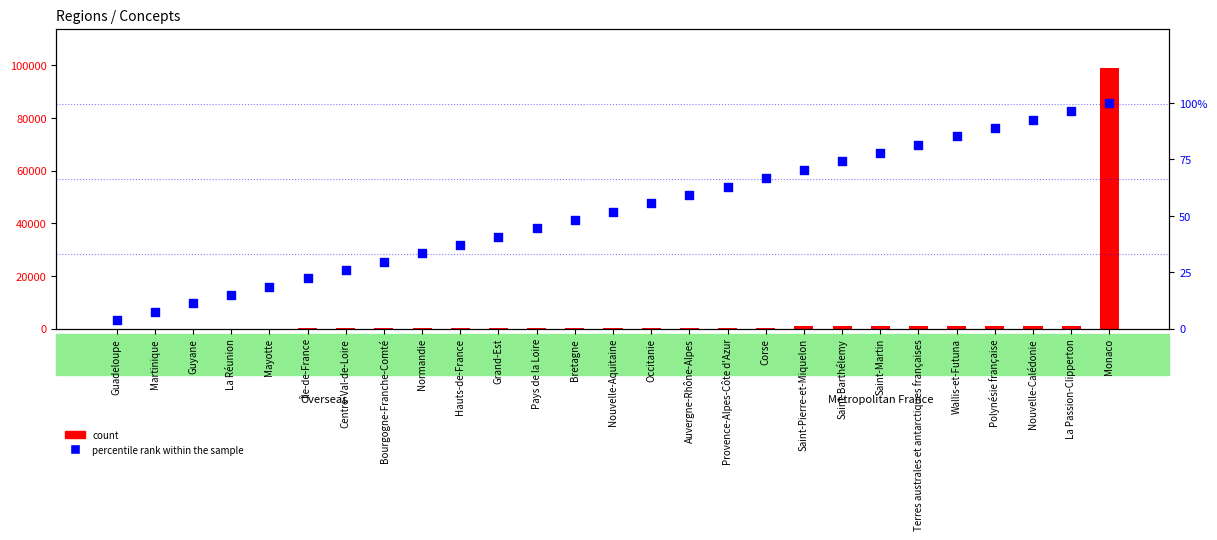

Which series reaches the maximum Y coordinate?

count